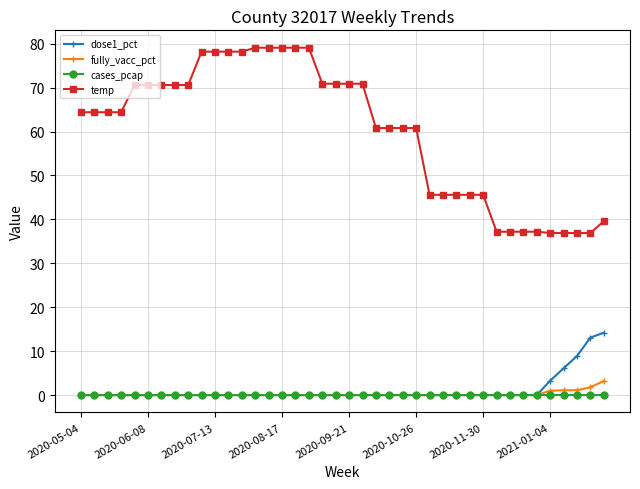

Which series has the largest total across all categories?

temp